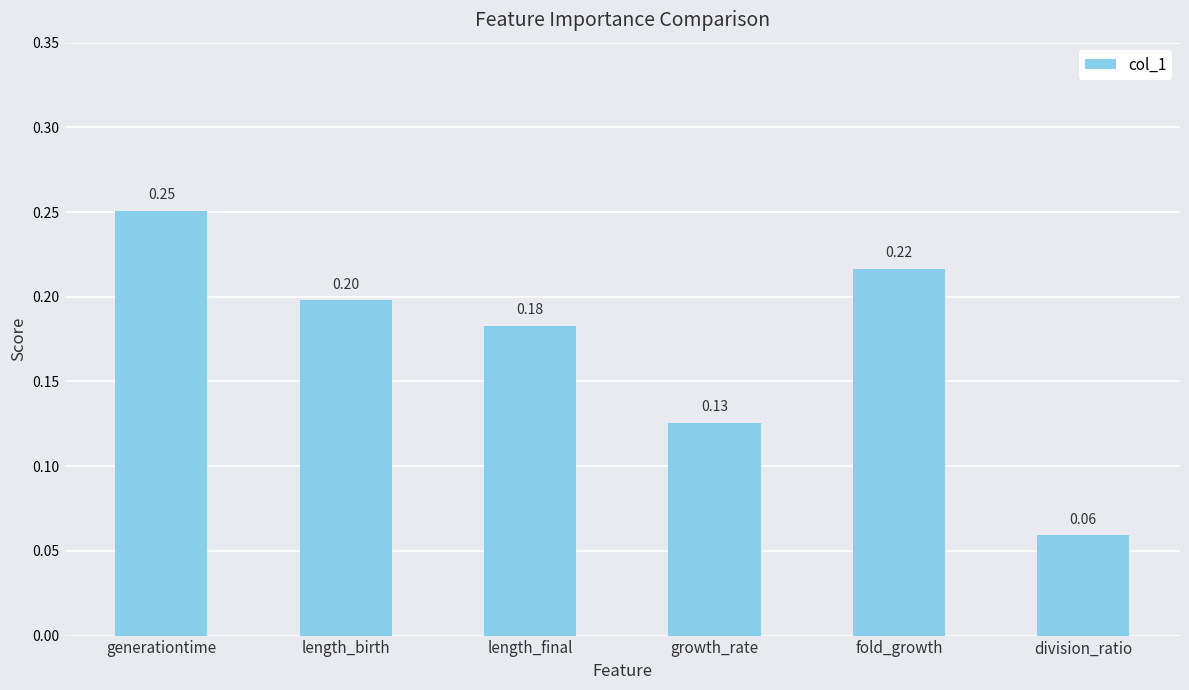

Rank the categories by value from highest to lowest.

generationtime, fold_growth, length_birth, length_final, growth_rate, division_ratio